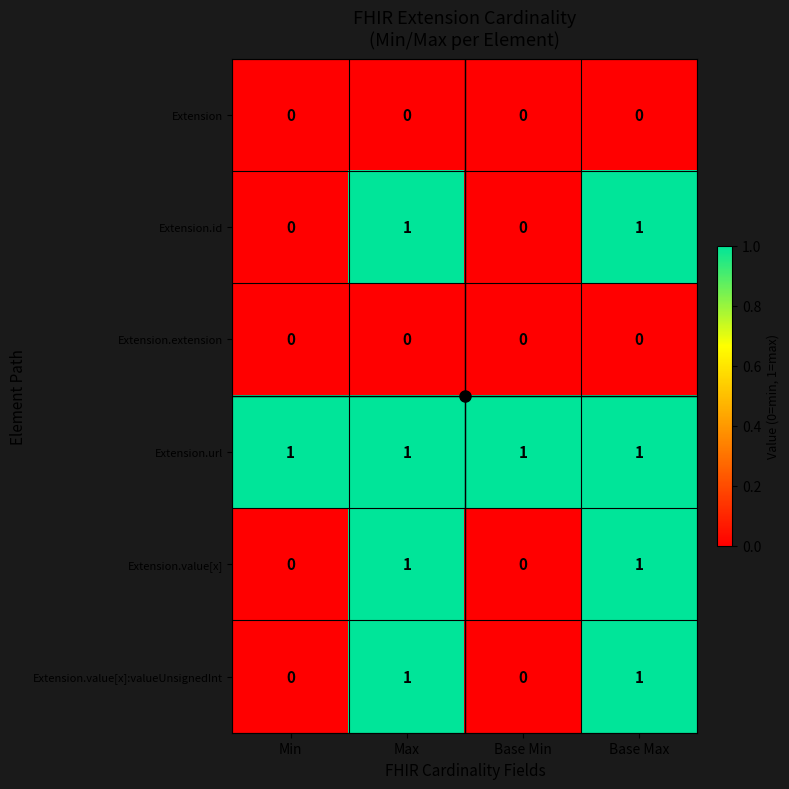

True or false: Extension.value[x] has a value of 1 at Max.

True